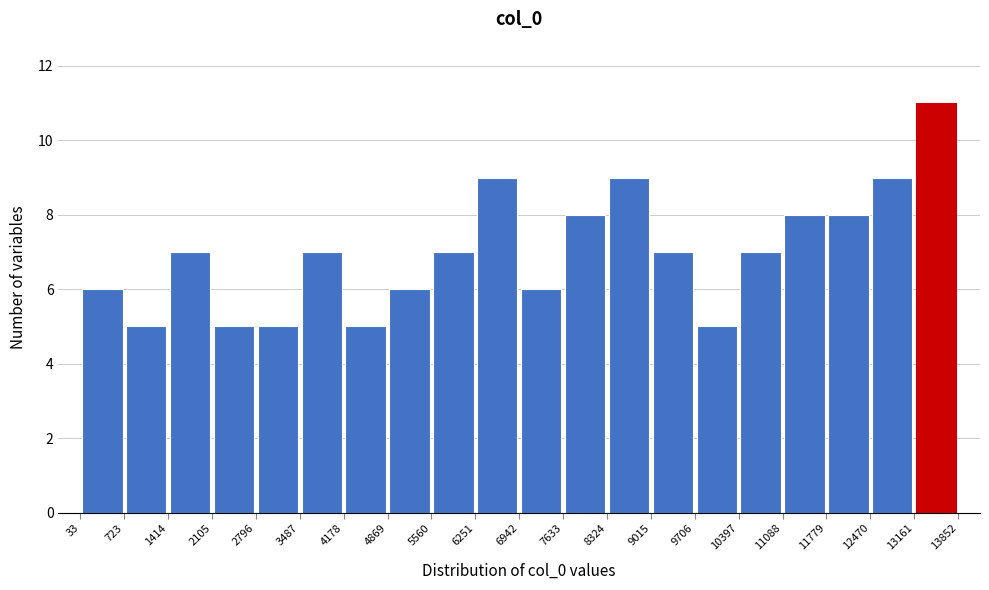

Reading left to right, transcribe this chart: for each bar, give the range it covers on the x-axis and its height. The values are not printed on the chart, so give them approximately, as read against the axis.

33 to 723: 6
723 to 1414: 5
1414 to 2105: 7
2105 to 2796: 5
2796 to 3487: 5
3487 to 4178: 7
4178 to 4869: 5
4869 to 5560: 6
5560 to 6251: 7
6251 to 6942: 9
6942 to 7633: 6
7633 to 8324: 8
8324 to 9015: 9
9015 to 9706: 7
9706 to 10397: 5
10397 to 11088: 7
11088 to 11779: 8
11779 to 12470: 8
12470 to 13161: 9
13161 to 13852: 11